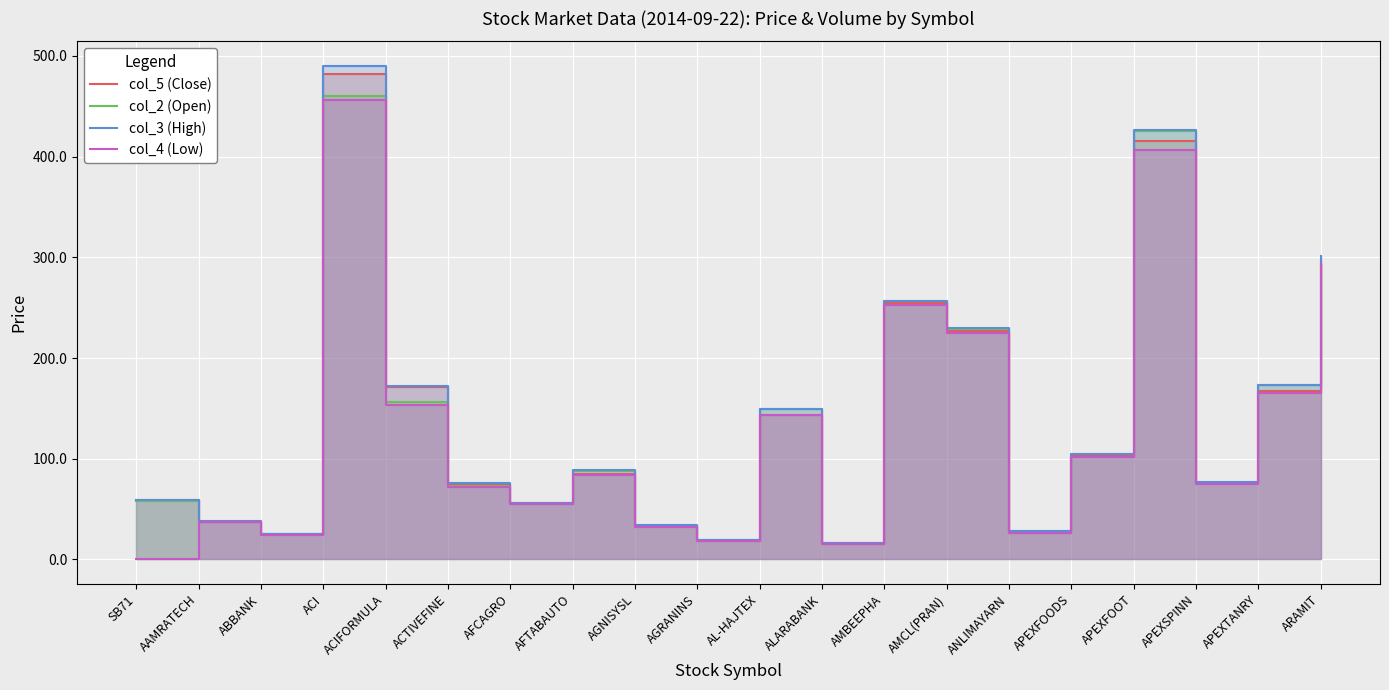

How many lines are shown in the chart?

4